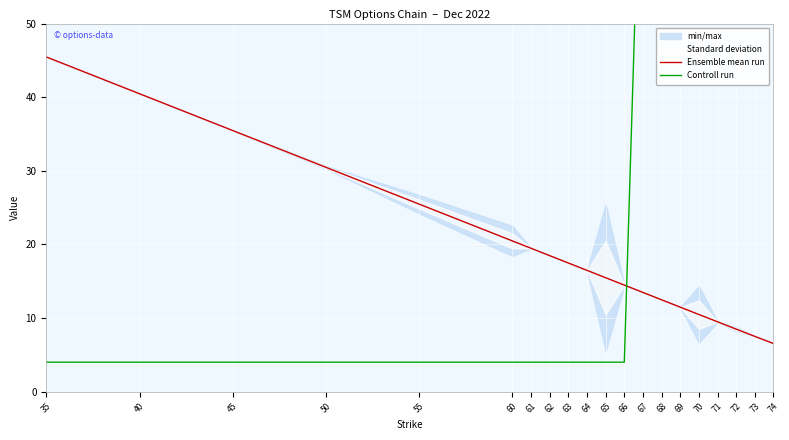

How many lines are shown in the chart?

2